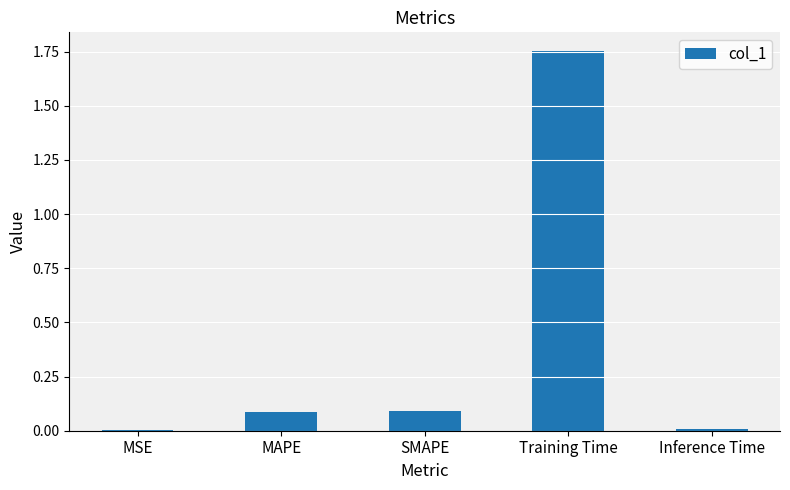

The chart shows a value of 2.7 at Training Time. True or false?

False